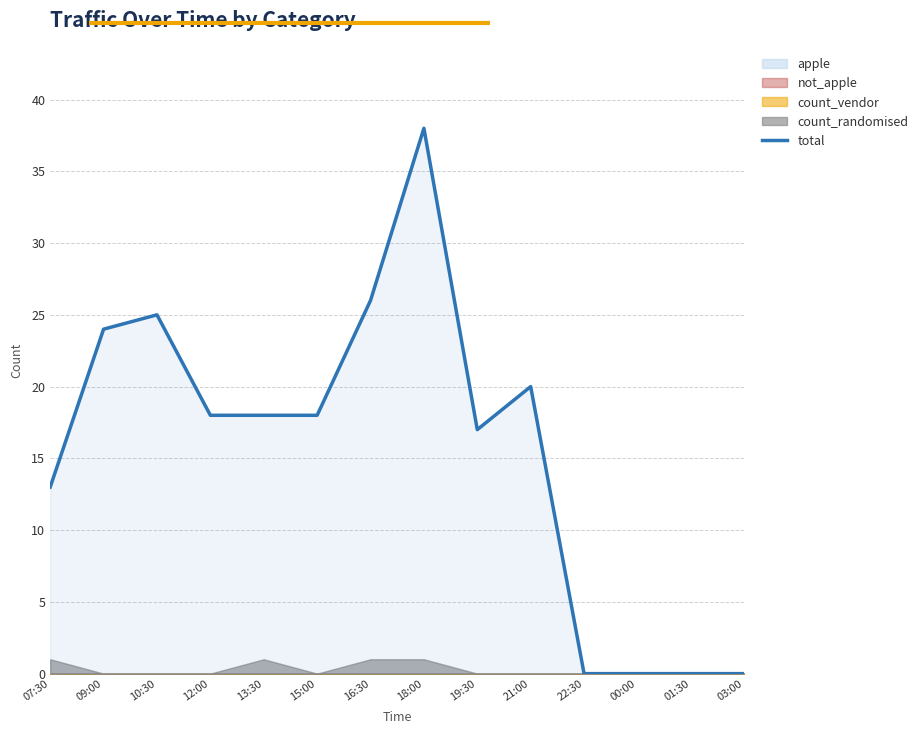

What is the average value?

16